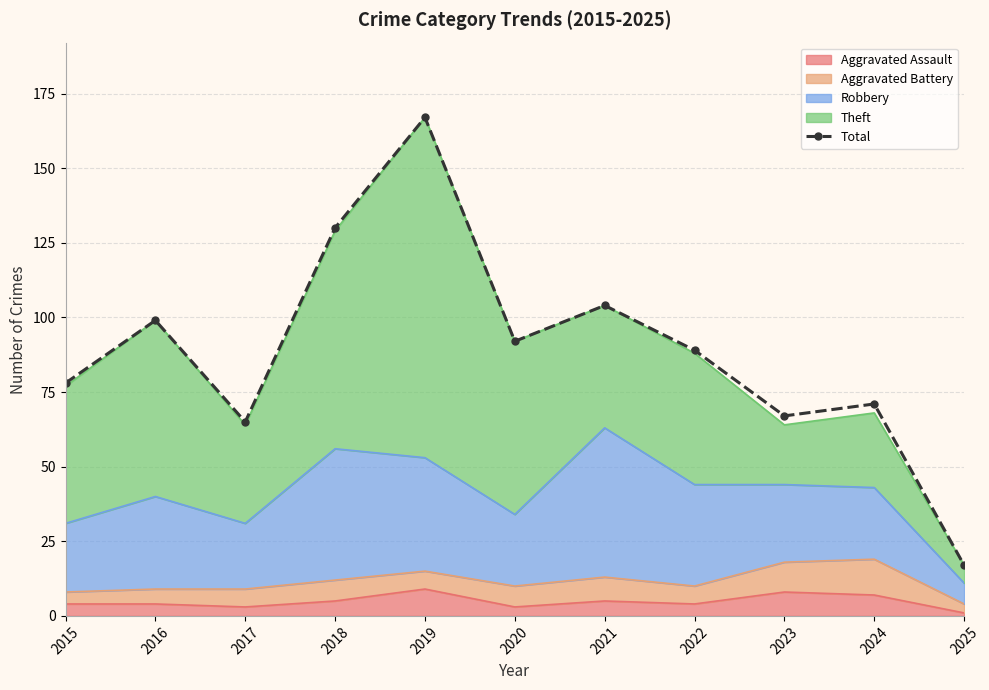

Where is the first local minimum?

2017